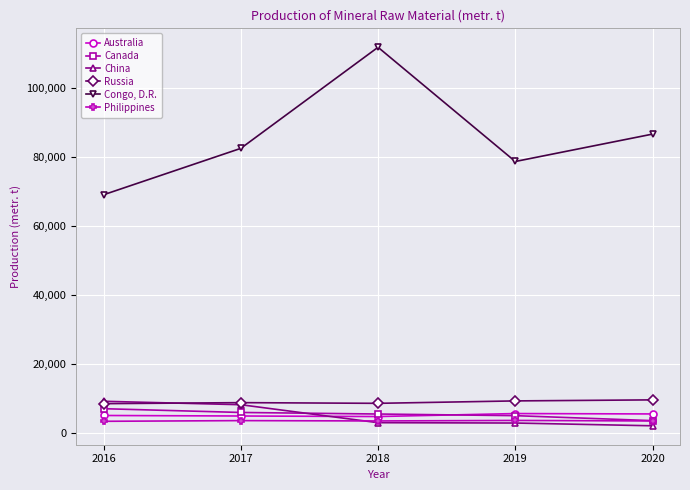

At which category is the sum across all series the highest?

2018